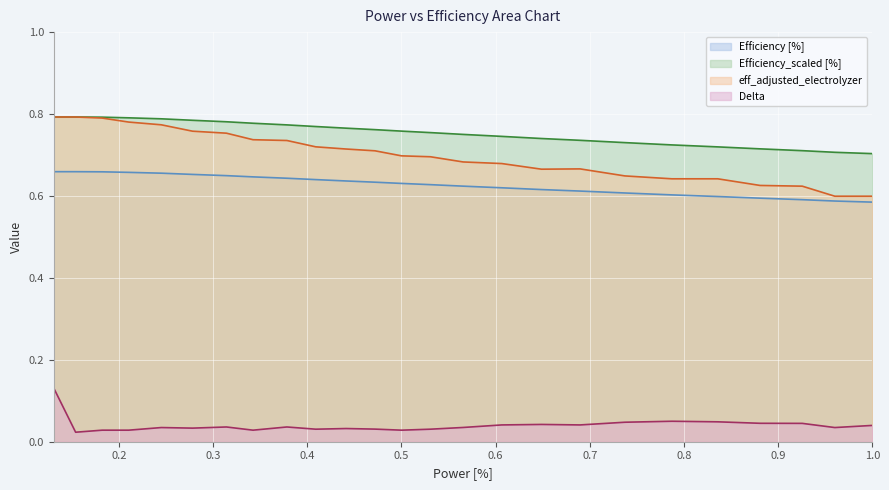

What is the difference between the second highest and minimum values in the Efficiency [%] series?

0.1